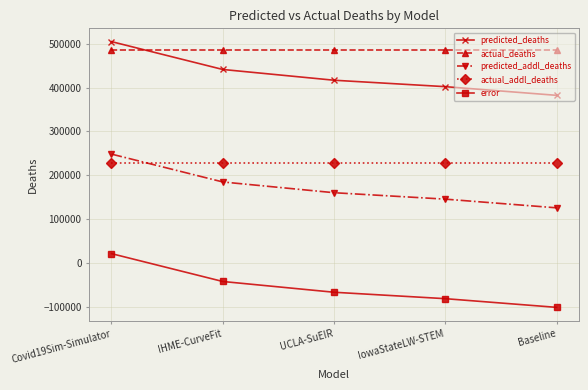

What position from the right is IowaStateLW-STEM?

2